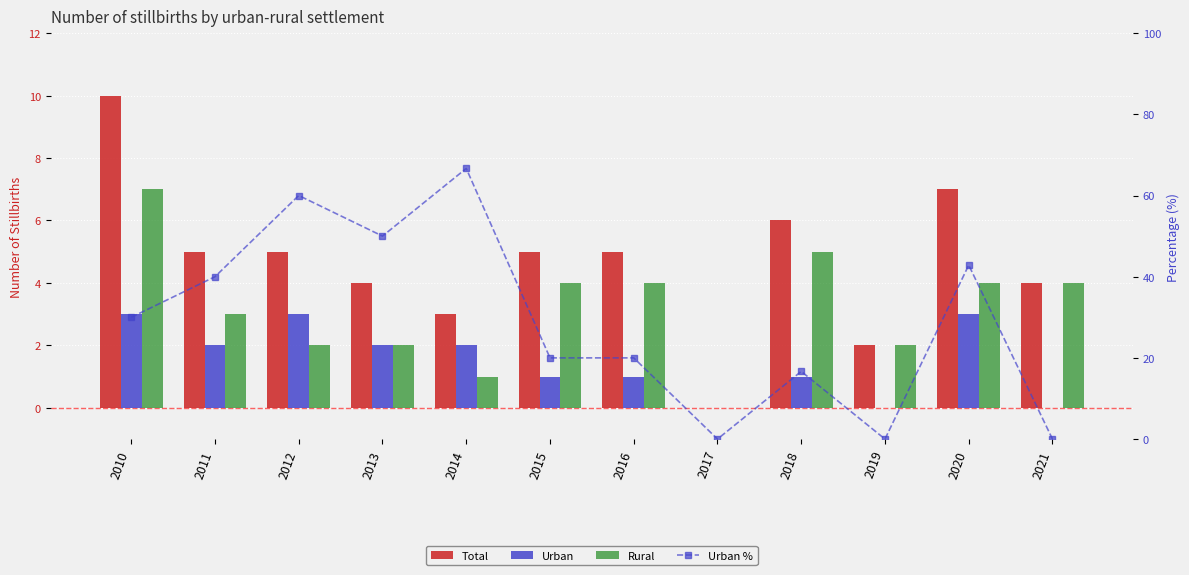

The Urban series shows 2.0 at 2011. True or false?

True